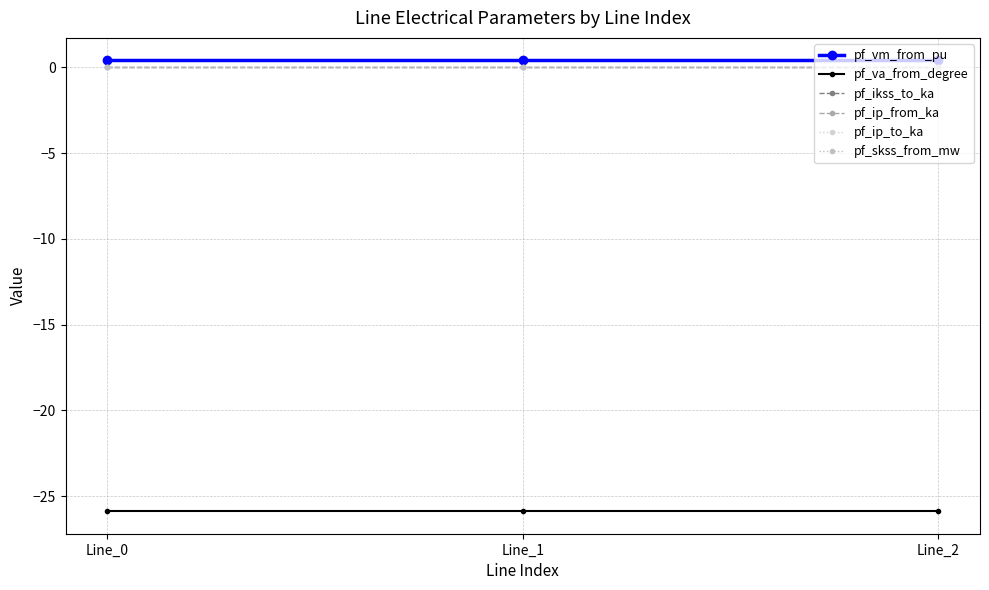

True or false: pf_vm_from_pu has a value of 0.4 at Line_2.

True